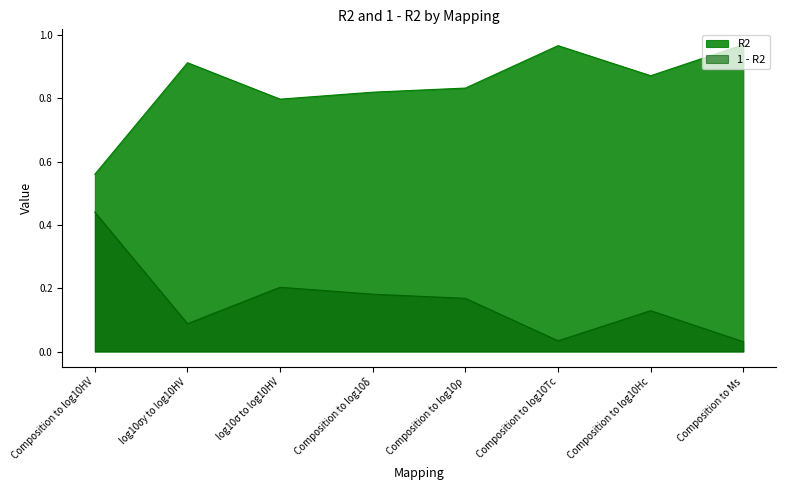

What is the sum of all 1 - R2 values?

1.3